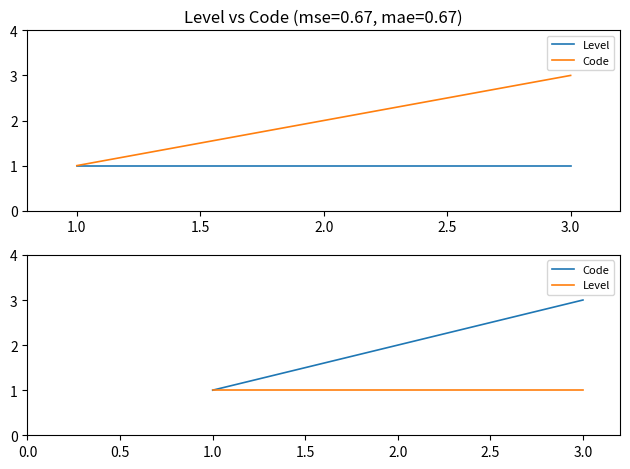

Which series changed the most between 1.0 and 2.0?

Code